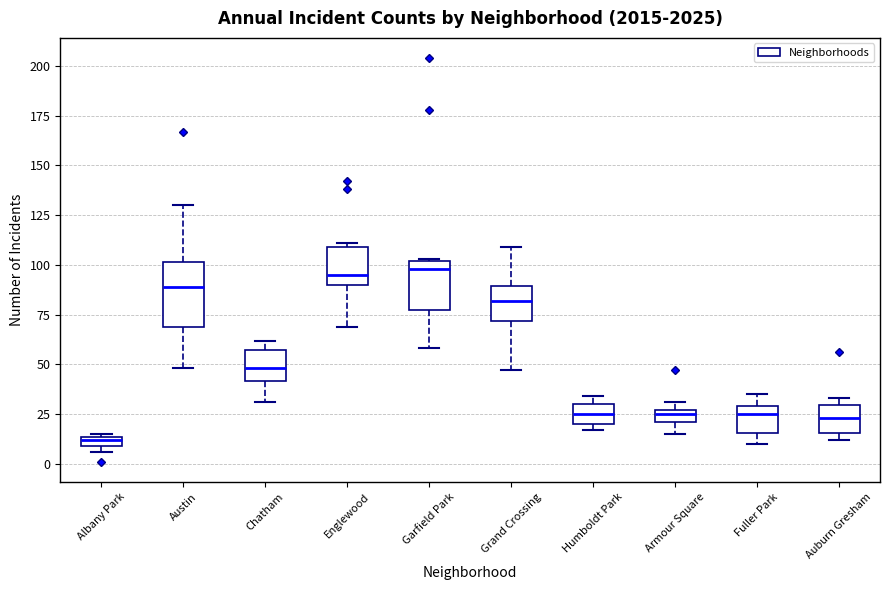

Comparing the boxes themselves (not the whiskers), which one is the tallest?

Austin